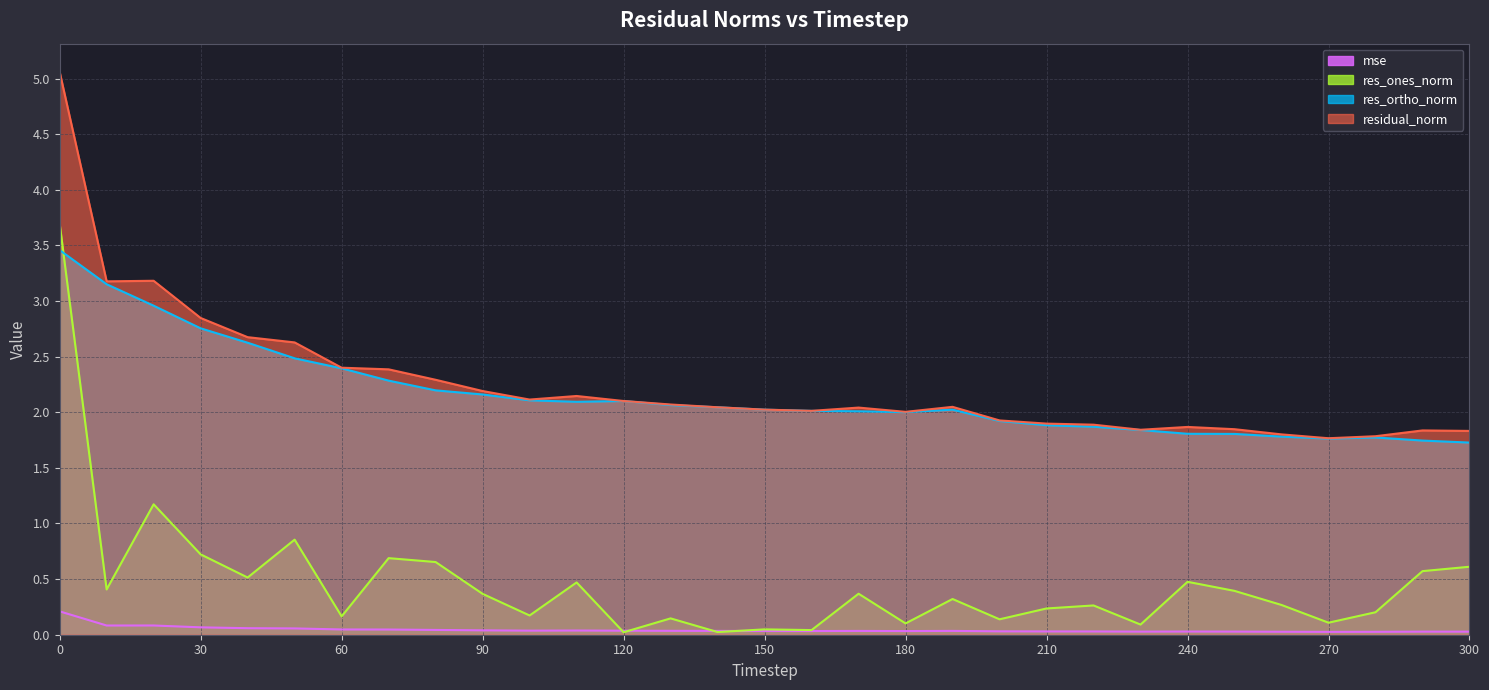

Reading left to right, transcribe all the data shown in this chart.

mse (line): 0.2	0.1	0.1	0.1	0.1	0.1	0.0	0.0	0.0	0.0	0.0	0.0	0.0	0.0	0.0	0.0	0.0	0.0	0.0	0.0	0.0	0.0	0.0	0.0	0.0	0.0	0.0	0.0	0.0	0.0	0.0
res_ones_norm (line): 3.7	0.4	1.2	0.7	0.5	0.9	0.2	0.7	0.7	0.4	0.2	0.5	0.0	0.1	0.0	0.0	0.0	0.4	0.1	0.3	0.1	0.2	0.3	0.1	0.5	0.4	0.3	0.1	0.2	0.6	0.6
res_ortho_norm (line): 3.5	3.2	3.0	2.8	2.6	2.5	2.4	2.3	2.2	2.2	2.1	2.1	2.1	2.1	2.0	2.0	2.0	2.0	2.0	2.0	1.9	1.9	1.9	1.8	1.8	1.8	1.8	1.8	1.8	1.7	1.7
residual_norm (line): 5.1	3.2	3.2	2.8	2.7	2.6	2.4	2.4	2.3	2.2	2.1	2.1	2.1	2.1	2.0	2.0	2.0	2.0	2.0	2.0	1.9	1.9	1.9	1.8	1.9	1.8	1.8	1.8	1.8	1.8	1.8